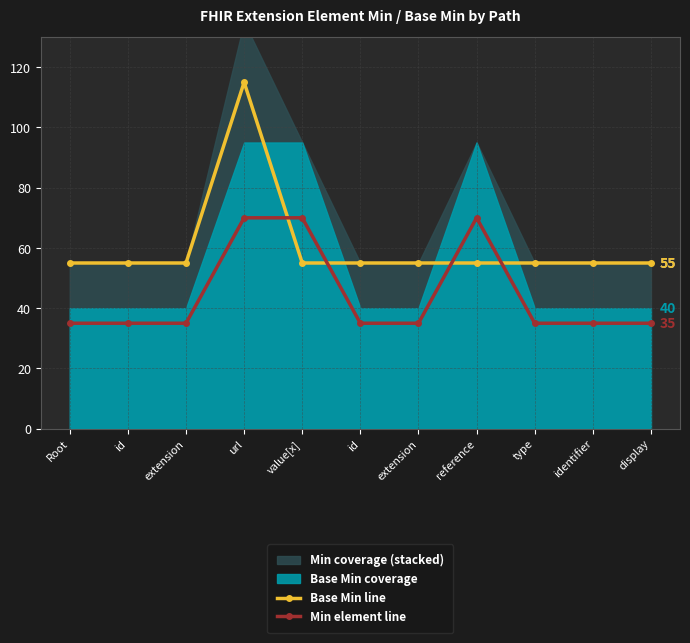

What is the spread (max minus min) of values at id?

20